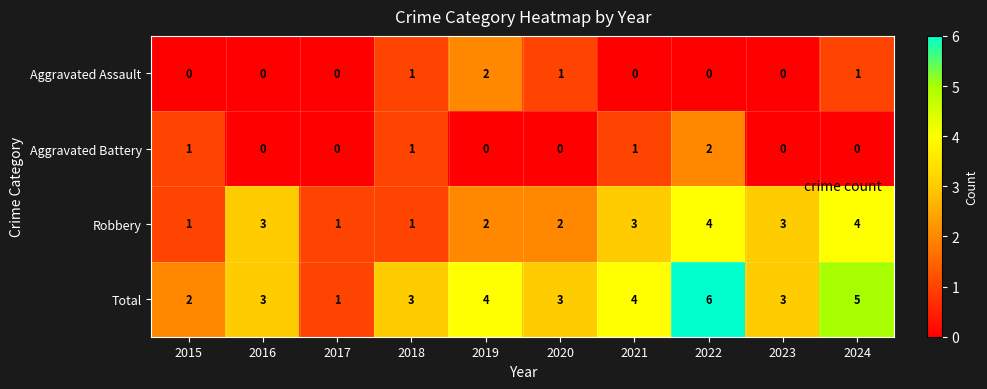

Which category has the highest value in the Aggravated Assault series?

2019